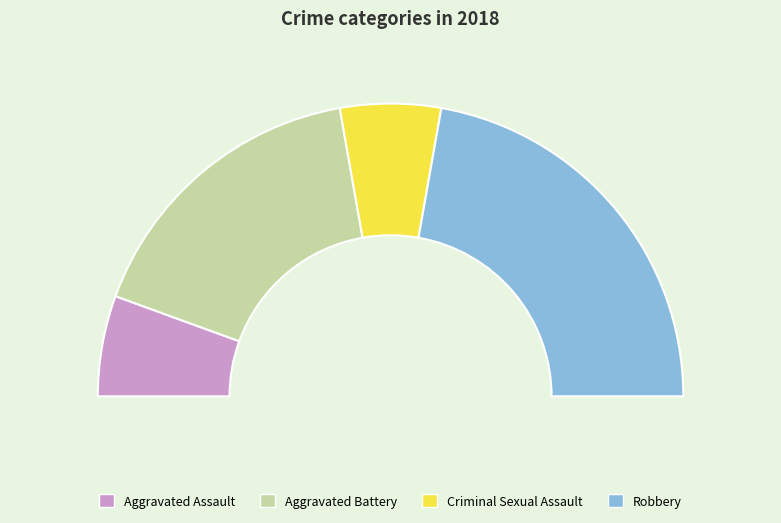

Count the number of slices in the pie.

4